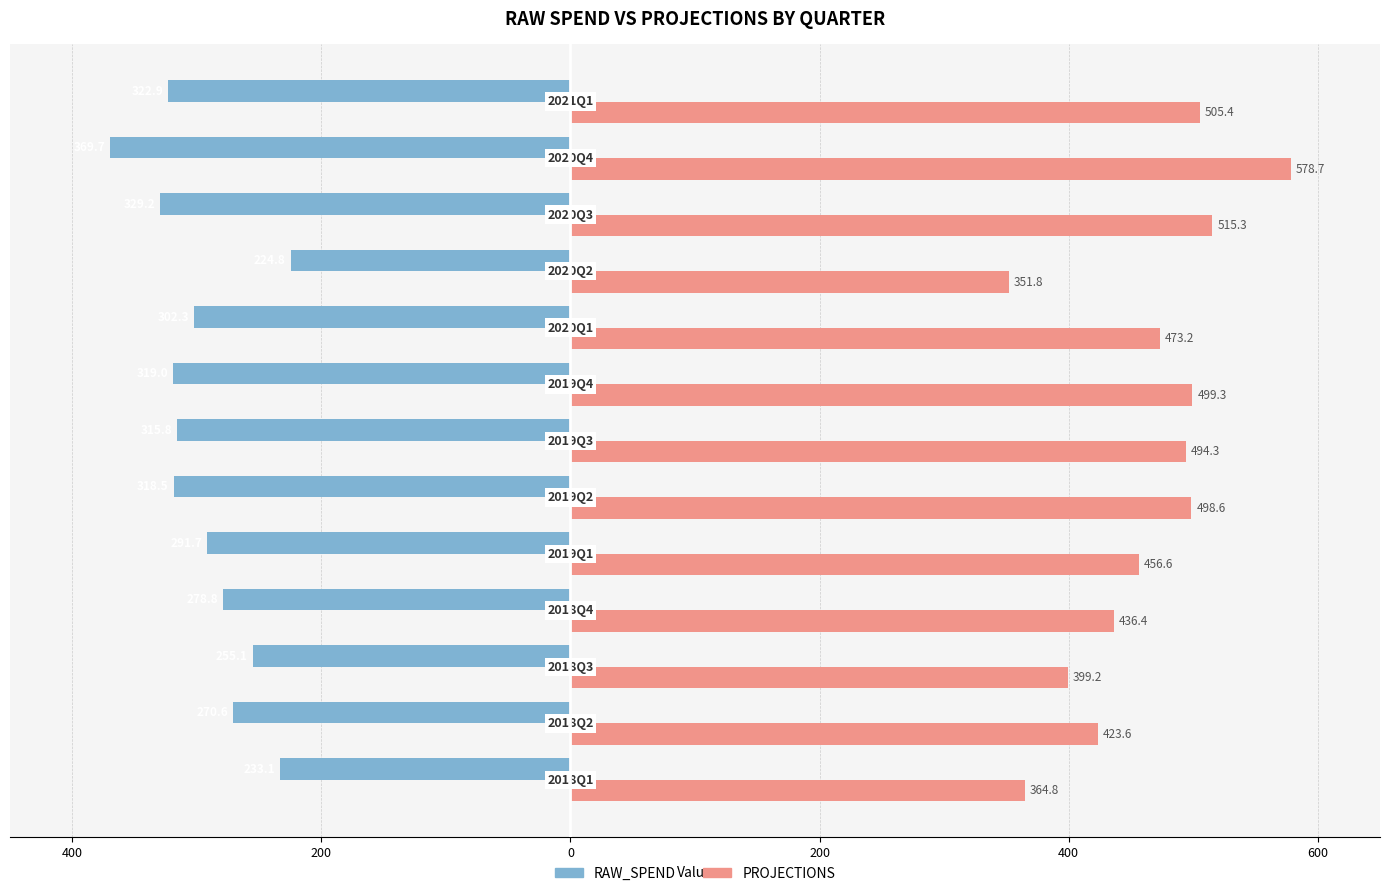

What are all the series names shown in the legend?

RAW_SPEND, PROJECTIONS